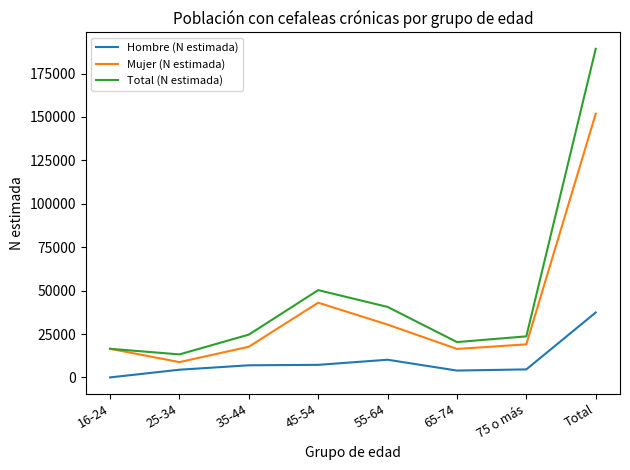

What is the difference between the highest and lowest values at 25-34?

8819